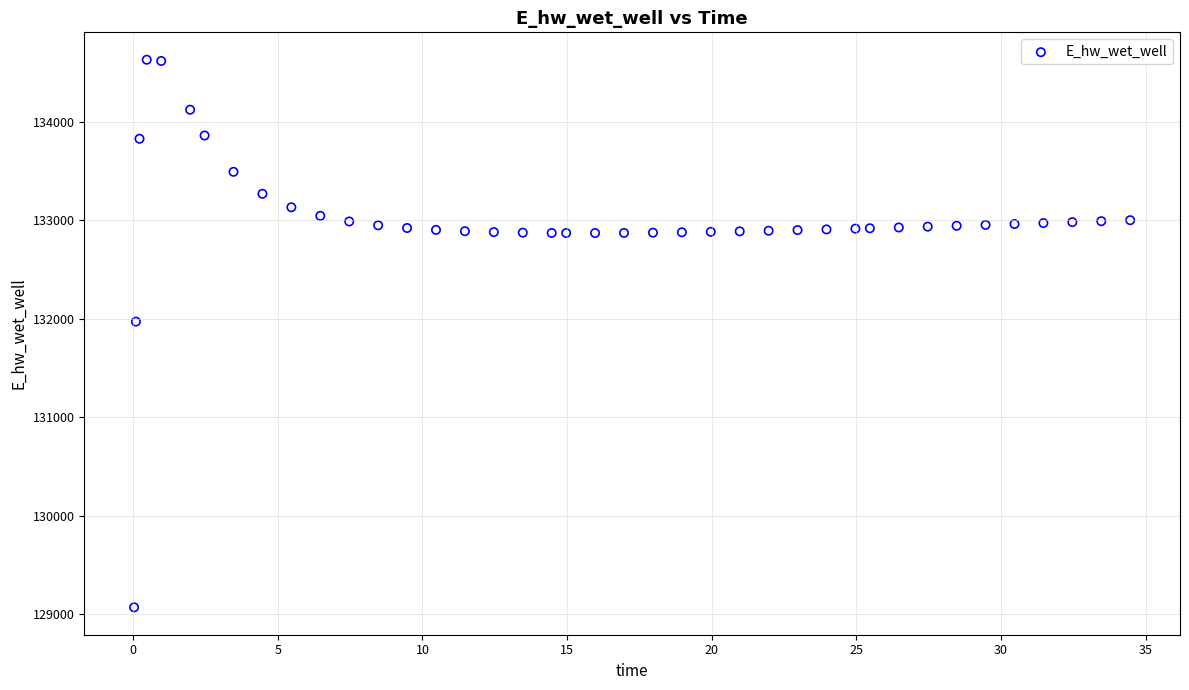

What is the range of Y values (max minus min)?

5557.6